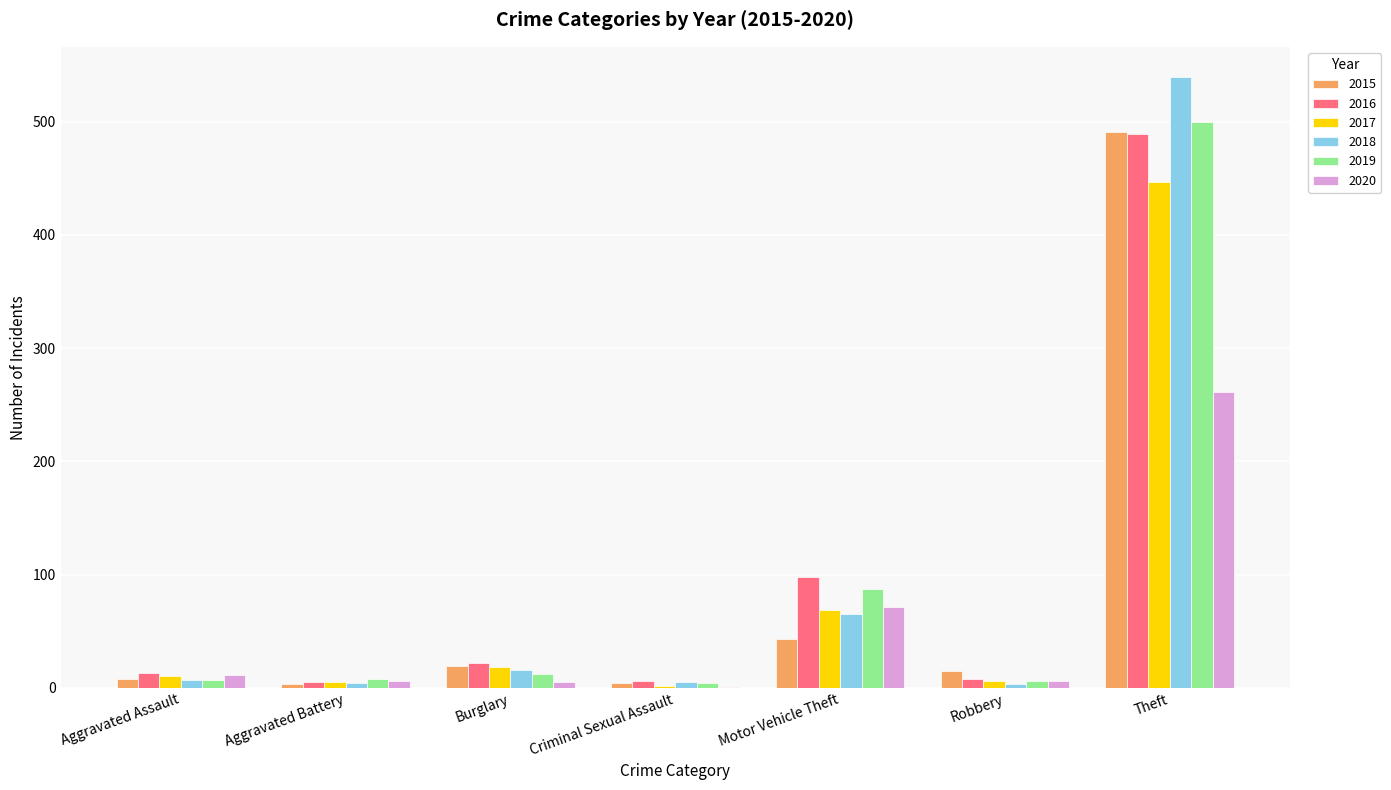

What are all the series names shown in the legend?

2015, 2016, 2017, 2018, 2019, 2020